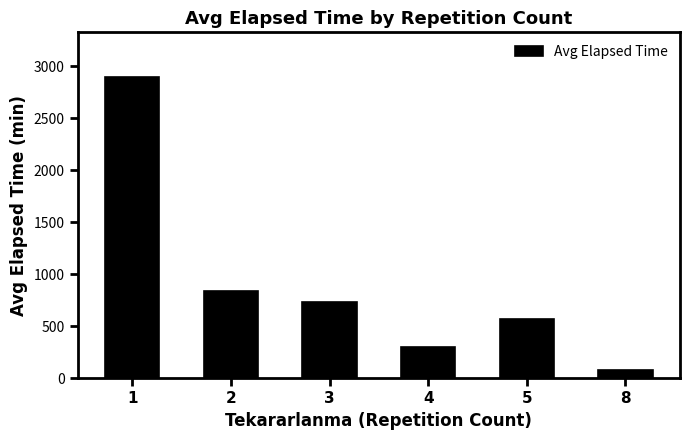

List the labels in order of value, smallest first.

8, 4, 5, 3, 2, 1